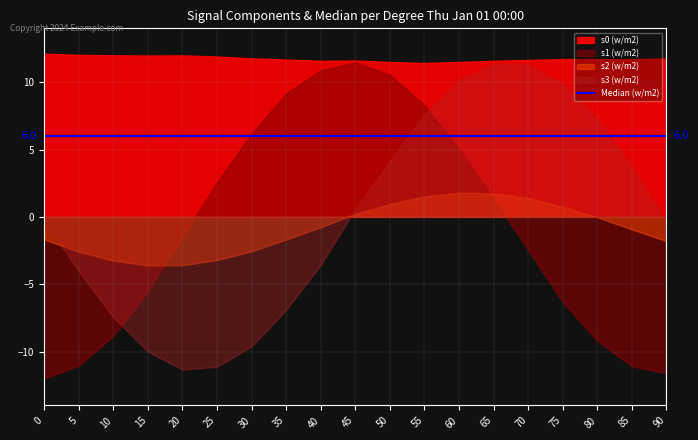

Where is s2 nearest to the value 0?

80